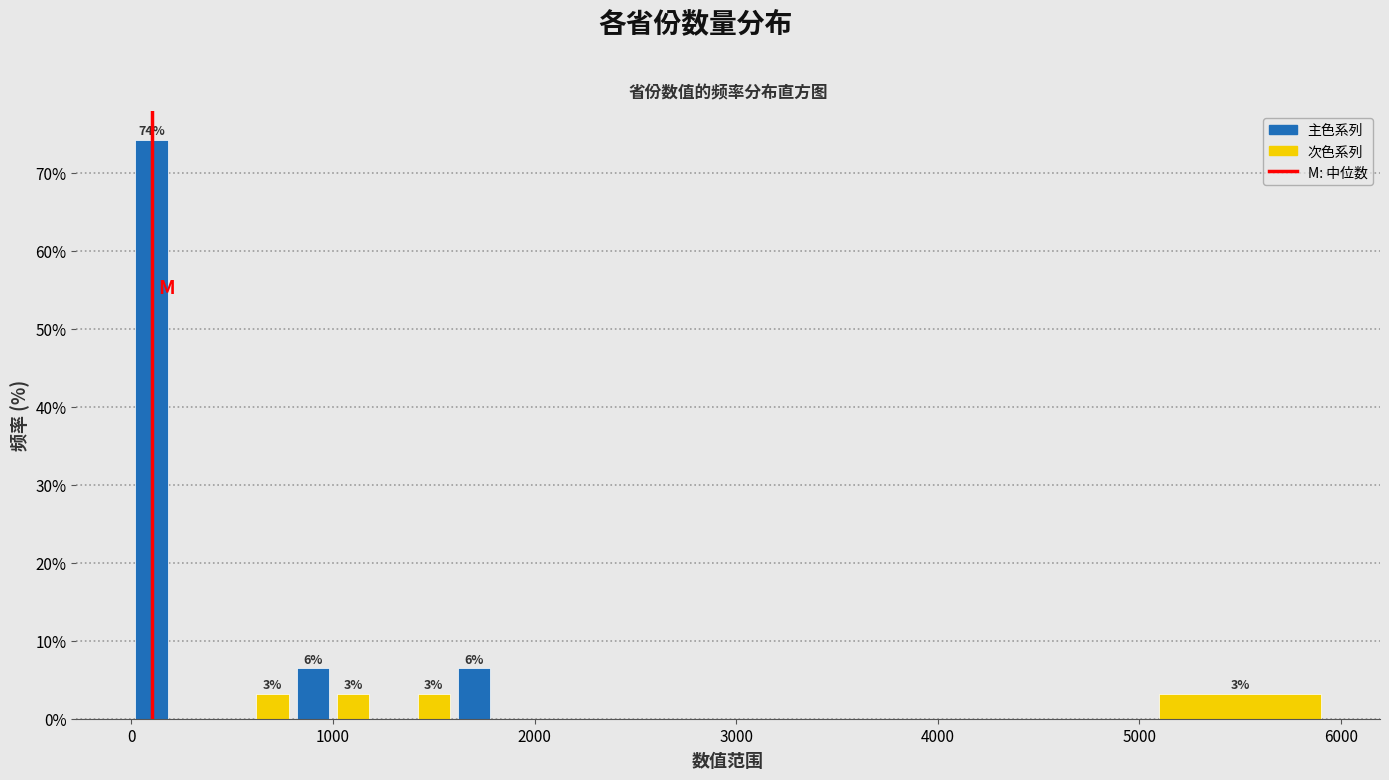

Read against the x-axis, roughly where is the centre of the tallest bar?

100